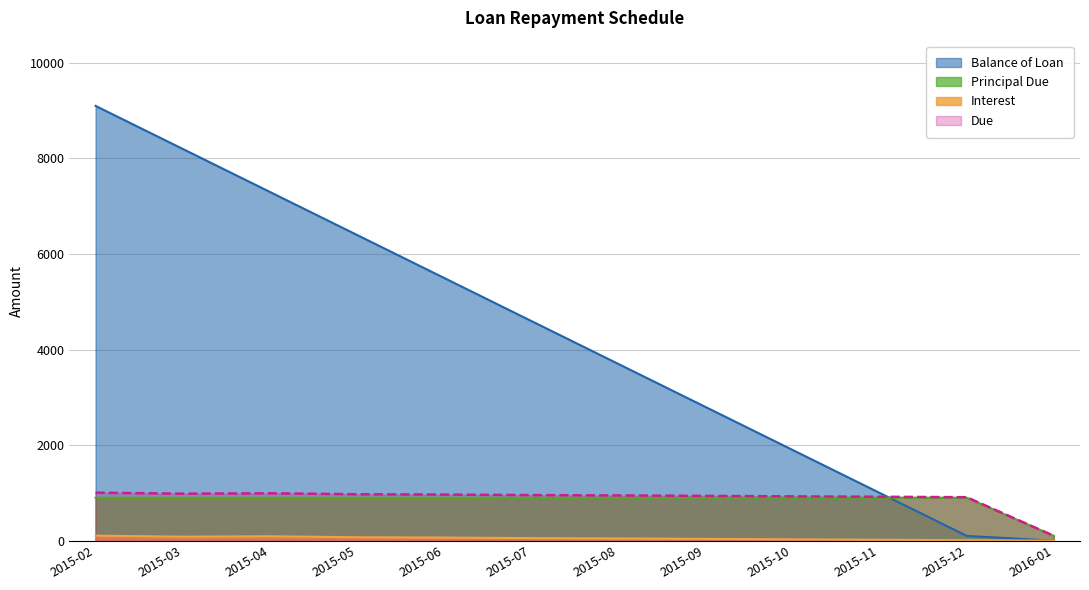

What is the label of the 3rd point from the left?

2015-04